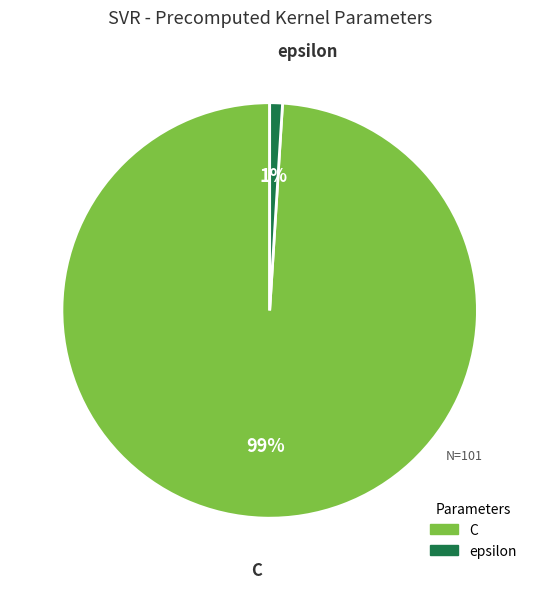

Rank the categories by value from lowest to highest.

epsilon, C